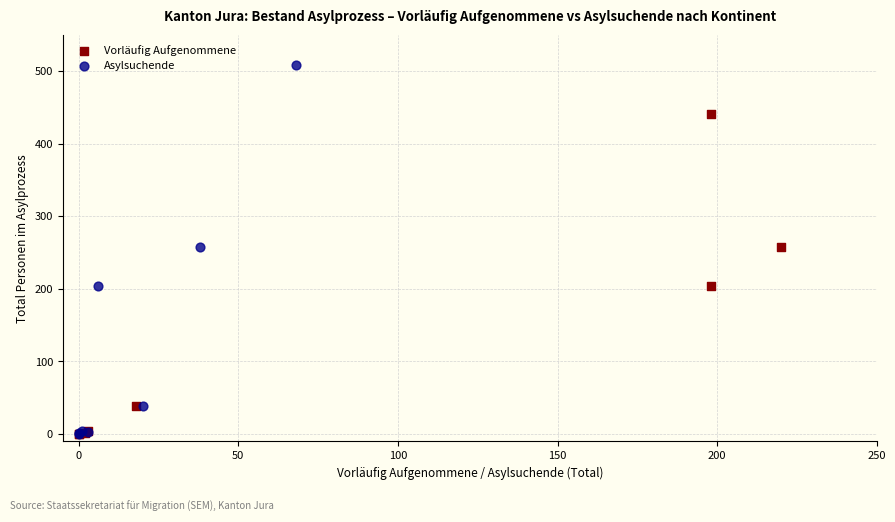

Which series reaches the maximum Y coordinate?

Asylsuchende